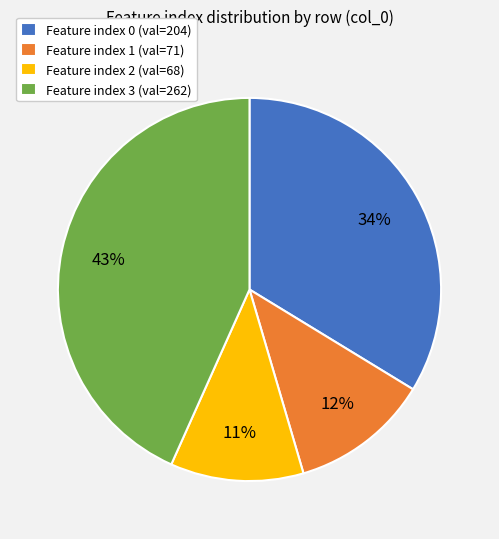

How many segments does this pie chart have?

4